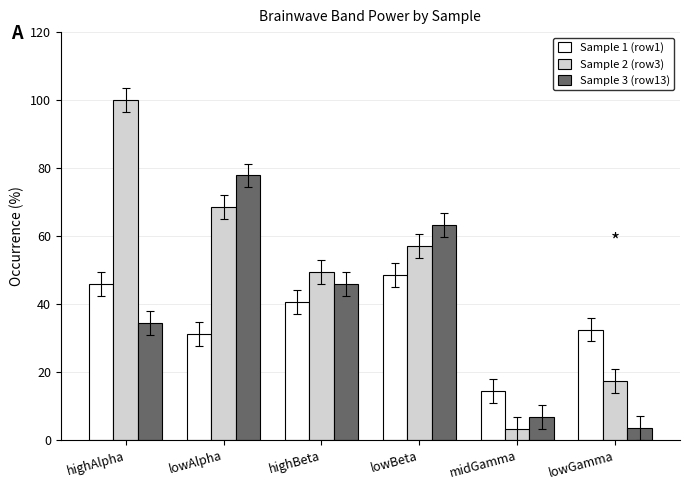

What is the value of the Sample 2 (row3) bar at the 5th from the left?

3.2